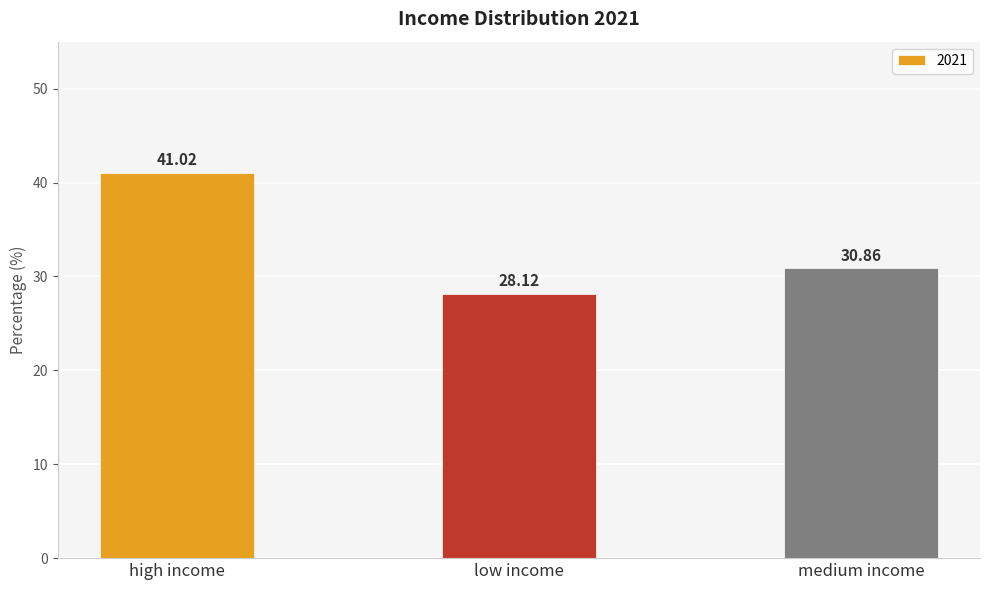

What is the difference between the maximum and minimum values?

12.9